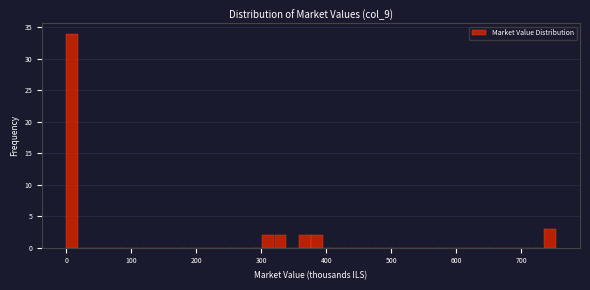

Read against the x-axis, roughly where is the centre of the tallest bar?

10